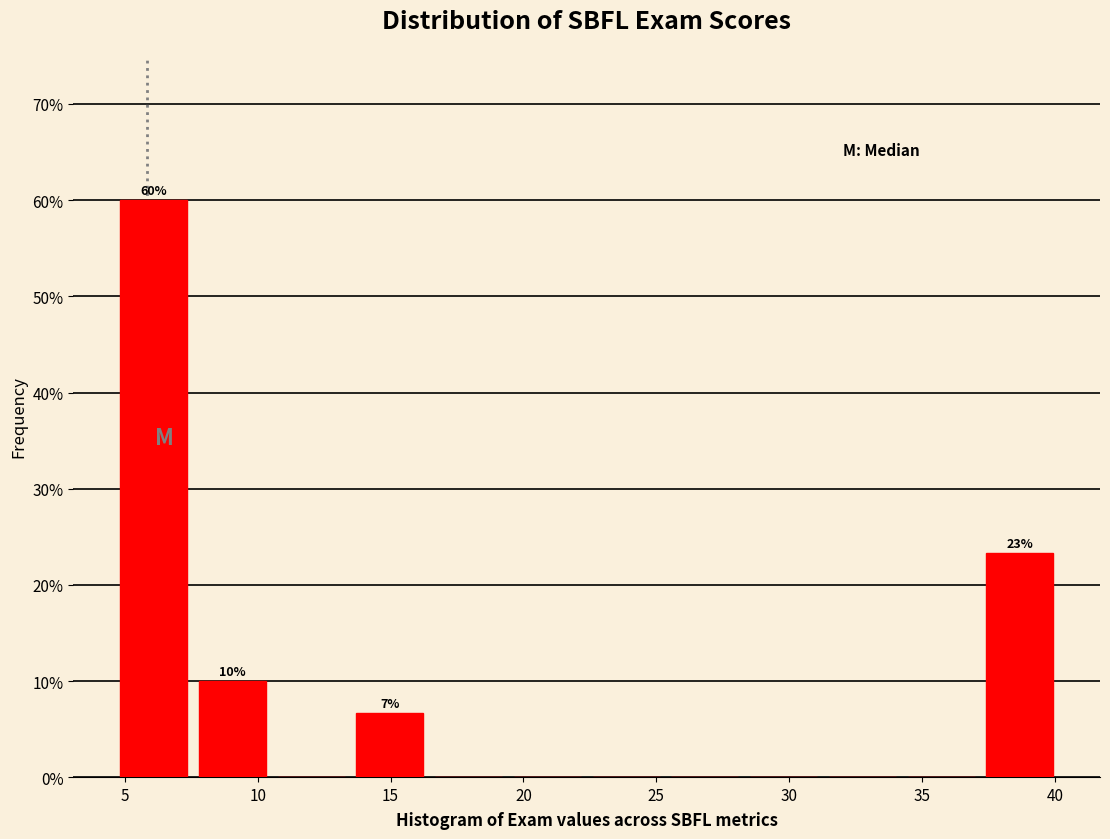

Which range on the x-axis has the tallest bar?

4.5 to 7.5